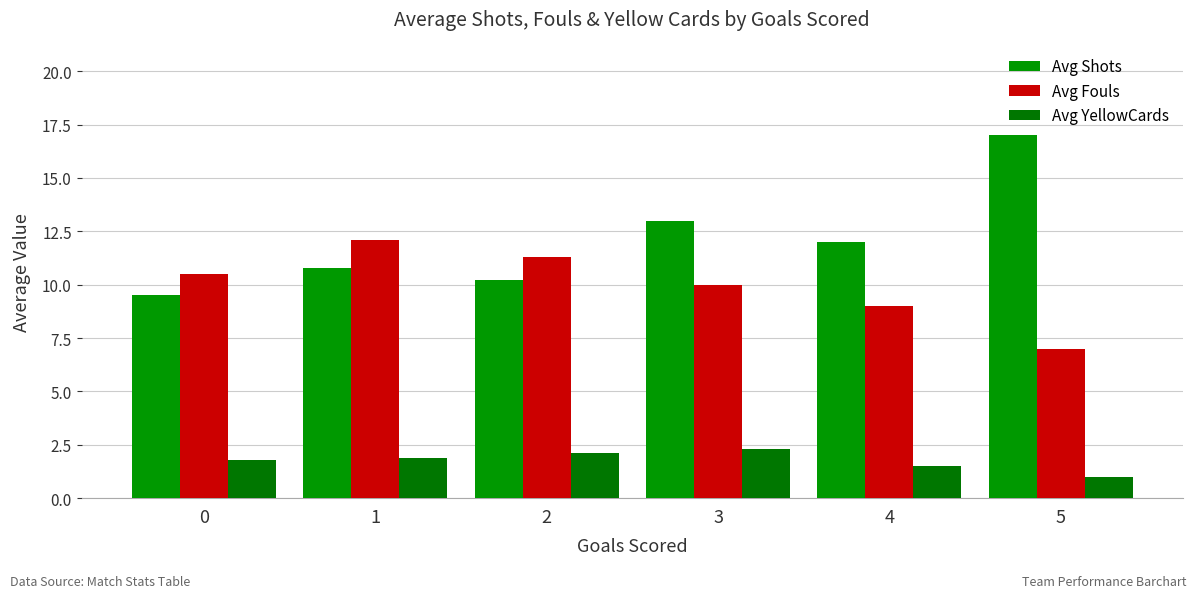

What is the sum of the Avg YellowCards values at 4 and 3?

3.8